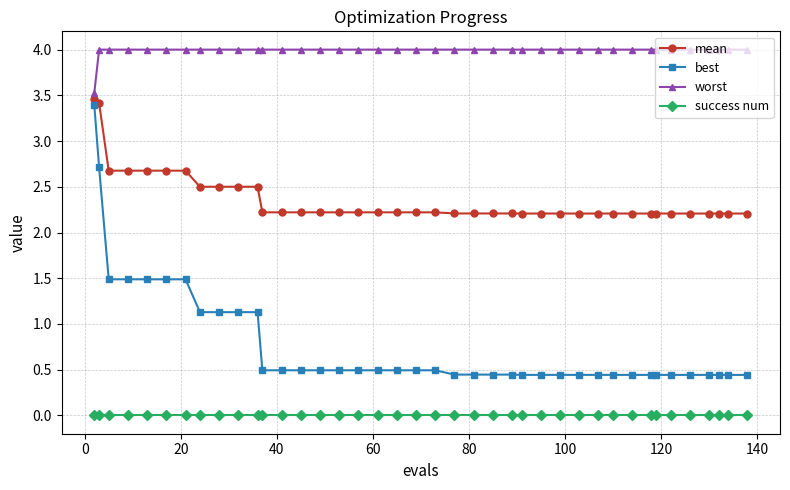

What is the highest value of the worst series?

4.0